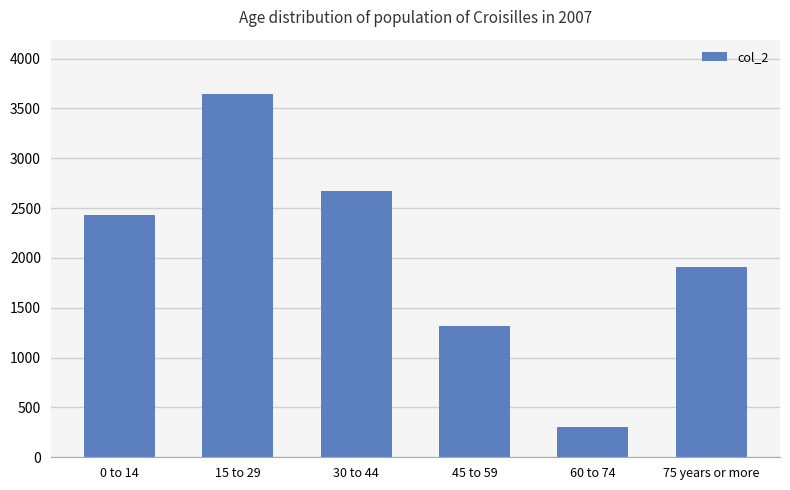

List the labels in order of value, largest first.

15 to 29, 30 to 44, 0 to 14, 75 years or more, 45 to 59, 60 to 74